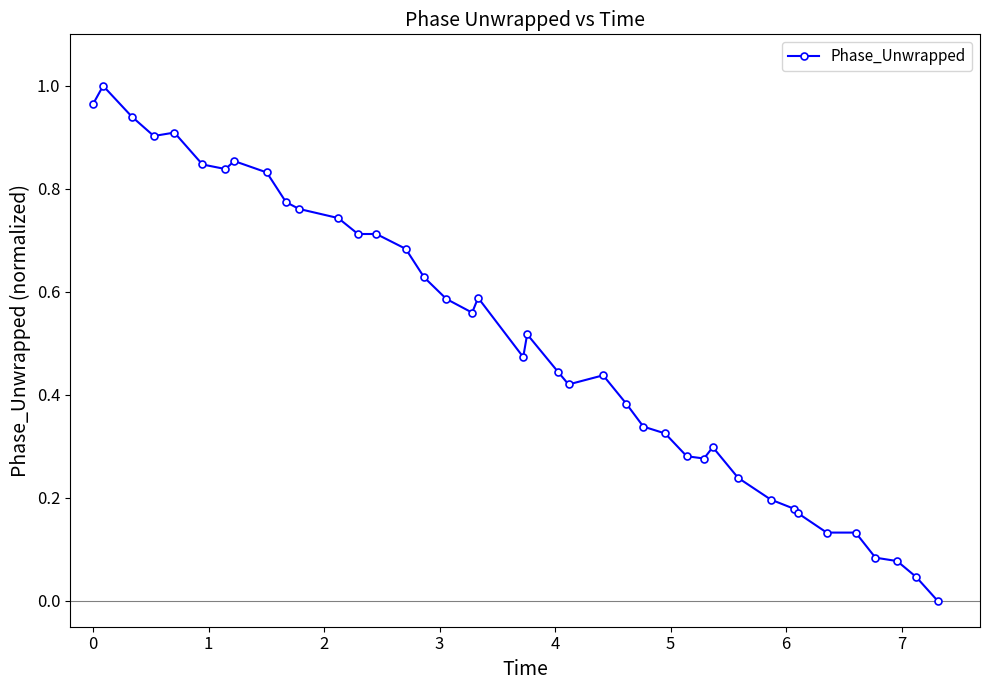

Reading left to right, transcribe all the data shown in this chart.

1.0	1.0	0.9	0.9	0.9	0.8	0.8	0.9	0.8	0.8	0.8	0.7	0.7	0.7	0.7	0.6	0.6	0.6	0.6	0.5	0.5	0.4	0.4	0.4	0.4	0.3	0.3	0.3	0.3	0.3	0.2	0.2	0.2	0.2	0.1	0.1	0.1	0.1	0.0	0.0